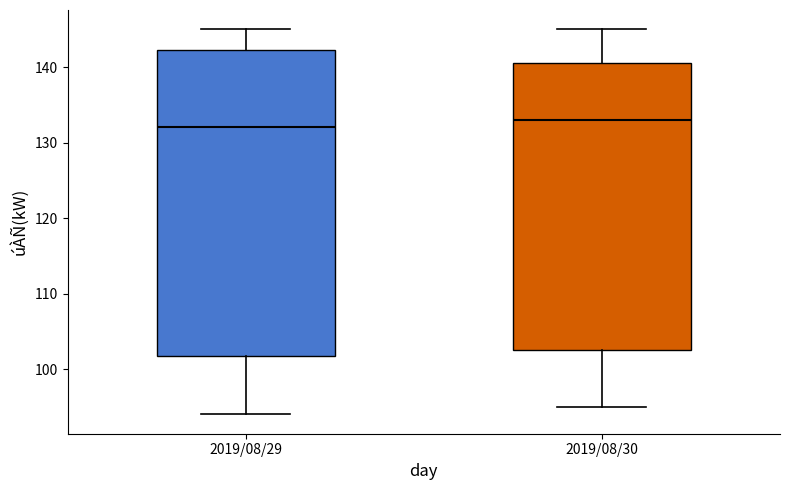

Which box is the tallest, from its lower edge to its upper edge?

2019/08/29